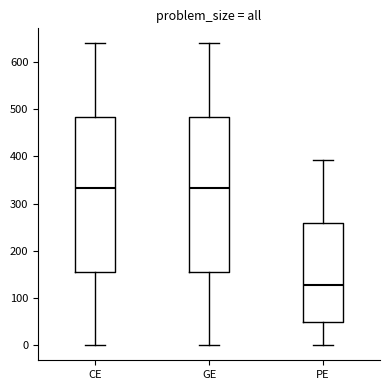

Reading left to right, transcribe this box plot: for each box, give where its median line is, the range the box spans, and where its two whiskers end, as read against the y-axis. The values are not printed on the chart, so give them approximately, as read against the axis.

CE: median 330, box 160 to 480, whiskers 0 to 640
GE: median 330, box 160 to 480, whiskers 0 to 640
PE: median 130, box 50 to 260, whiskers 0 to 390